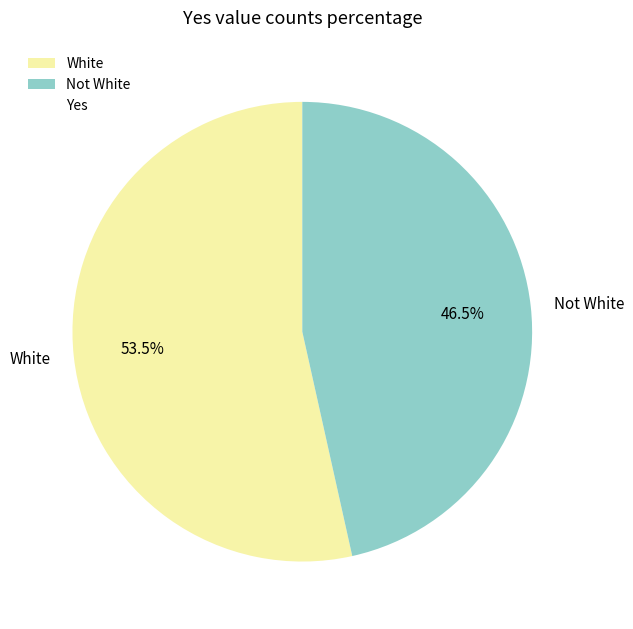

Do White and Not White together represent more than half of the pie?

Yes